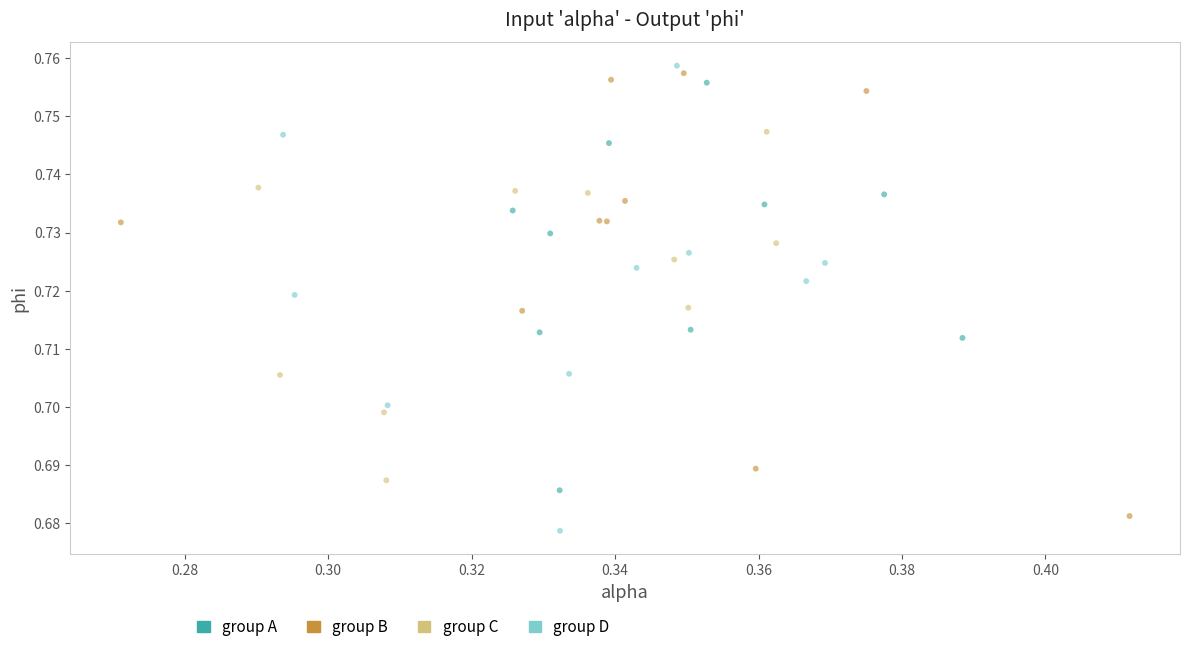

Which series contains the highest Y value?

group D